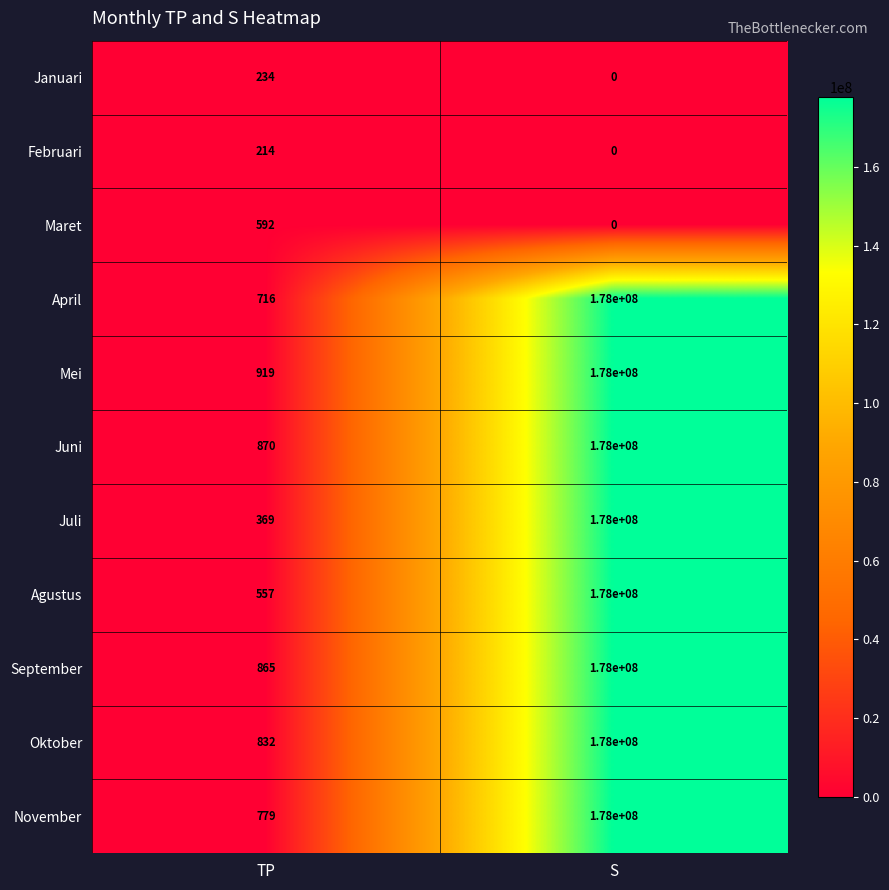

Between TP and S, which series saw the biggest shift?

Juli